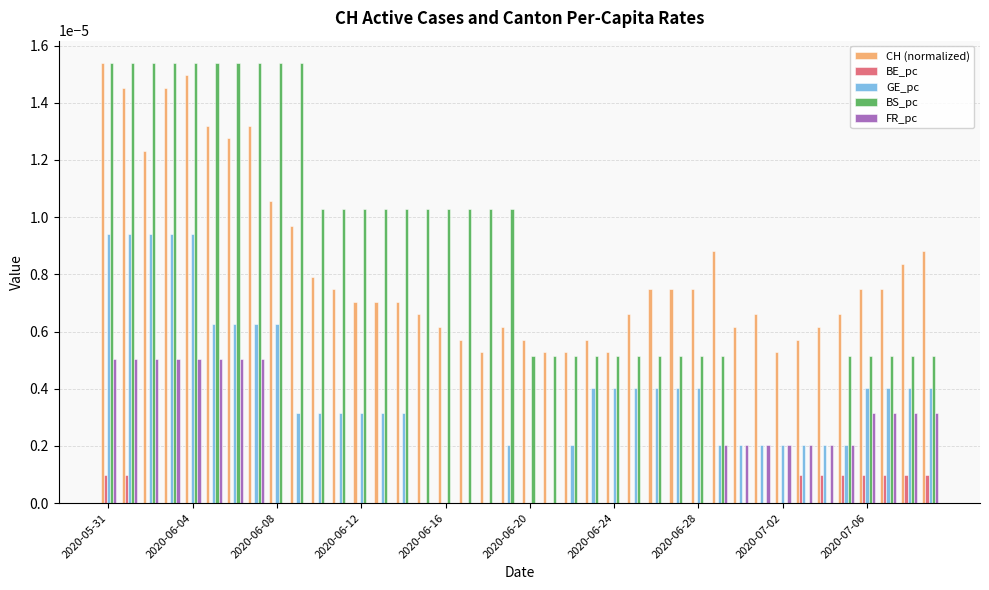

What are all the series names shown in the legend?

CH (normalized), BE_pc, GE_pc, BS_pc, FR_pc